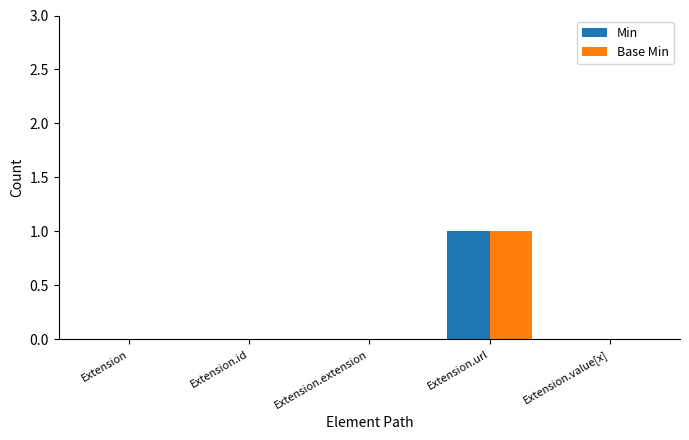

Reading right to left, list all the values displayed in this chart.

Min: Extension.value[x]=0	Extension.url=1	Extension.extension=0	Extension.id=0	Extension=0
Base Min: Extension.value[x]=0	Extension.url=1	Extension.extension=0	Extension.id=0	Extension=0